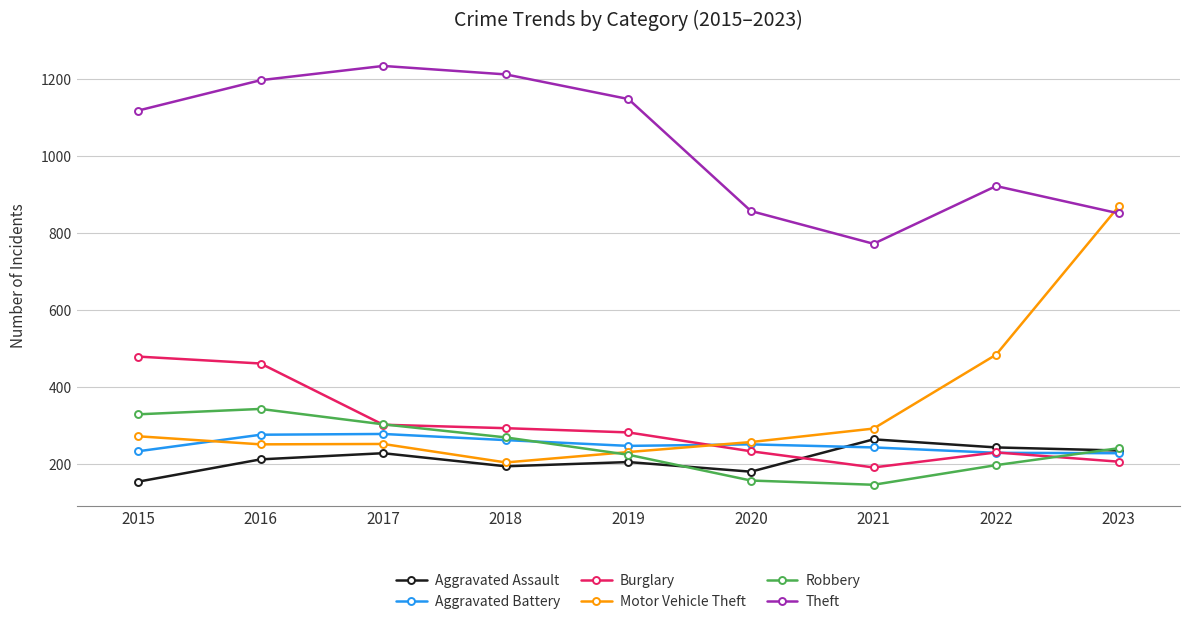

What is the sum of all Motor Vehicle Theft values?

3112